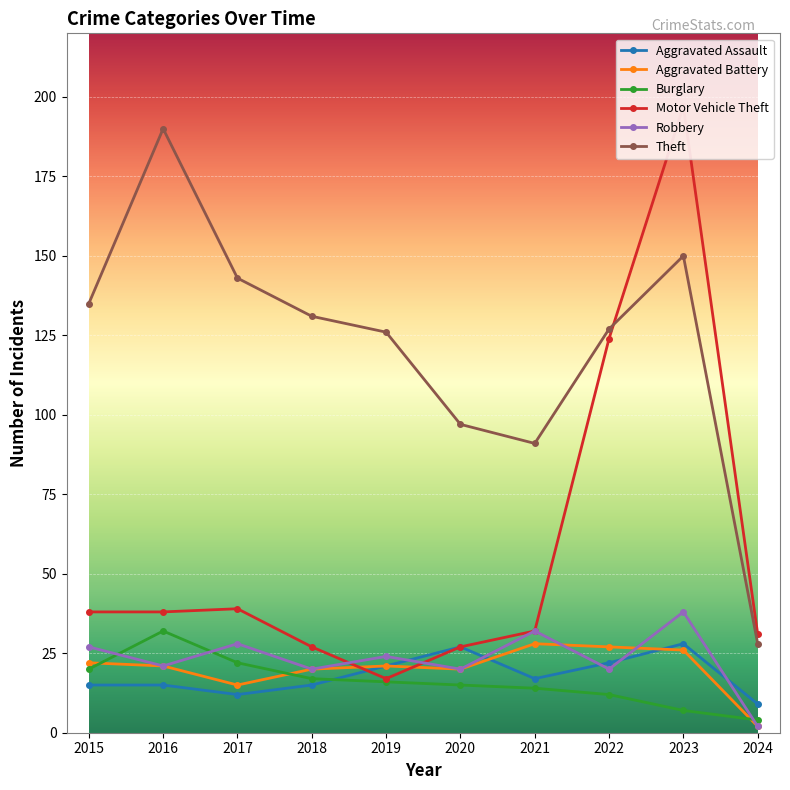

What is the maximum value for Aggravated Battery?

28